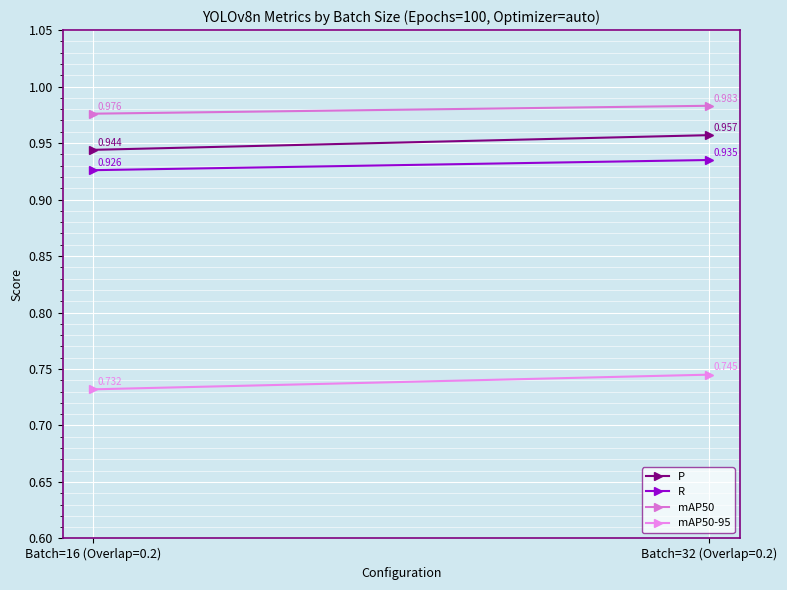

At Batch=32 (Overlap=0.2), list the series in order from largest to smallest.

mAP50, P, R, mAP50-95